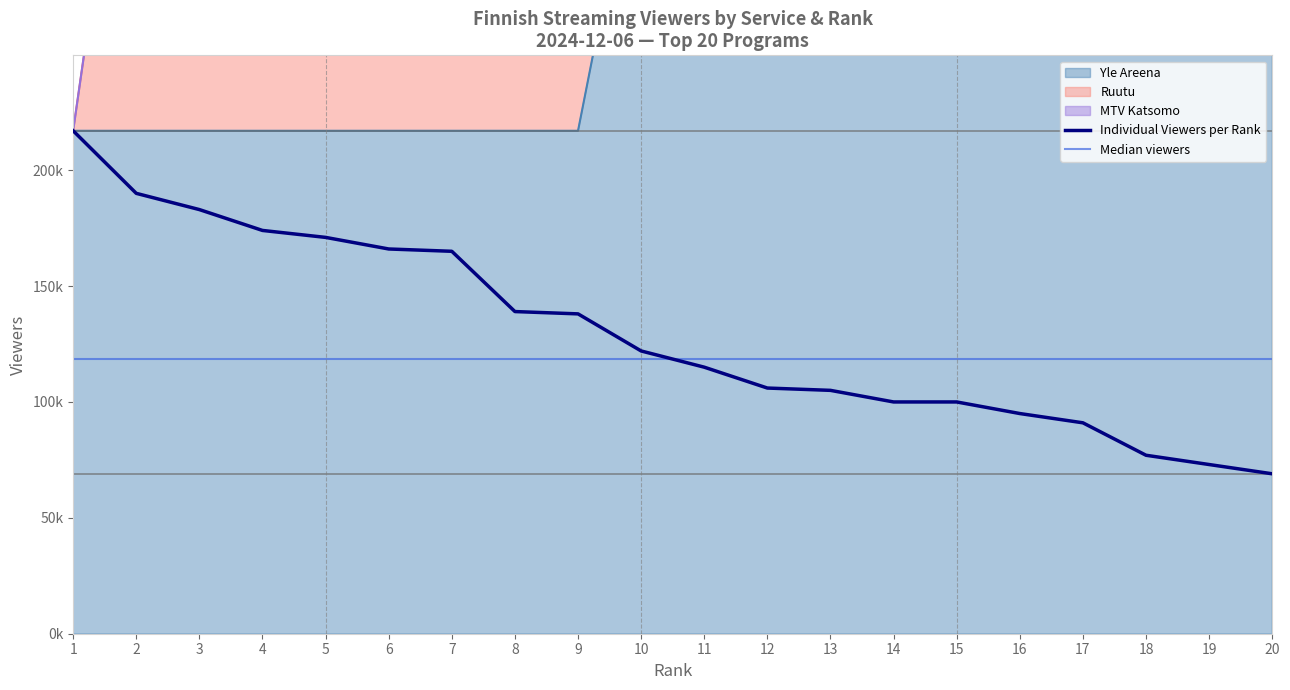

Reading left to right, transcribe all the data shown in this chart.

Individual Viewers per Rank: 1=217000	2=190000	3=183000	4=174000	5=171000	6=166000	7=165000	8=139000	9=138000	10=122000	11=115000	12=106000	13=105000	14=100000	15=100000	16=95000	17=91000	18=77000	19=73000	20=69000
Median viewers: 1=118500	2=118500	3=118500	4=118500	5=118500	6=118500	7=118500	8=118500	9=118500	10=118500	11=118500	12=118500	13=118500	14=118500	15=118500	16=118500	17=118500	18=118500	19=118500	20=118500